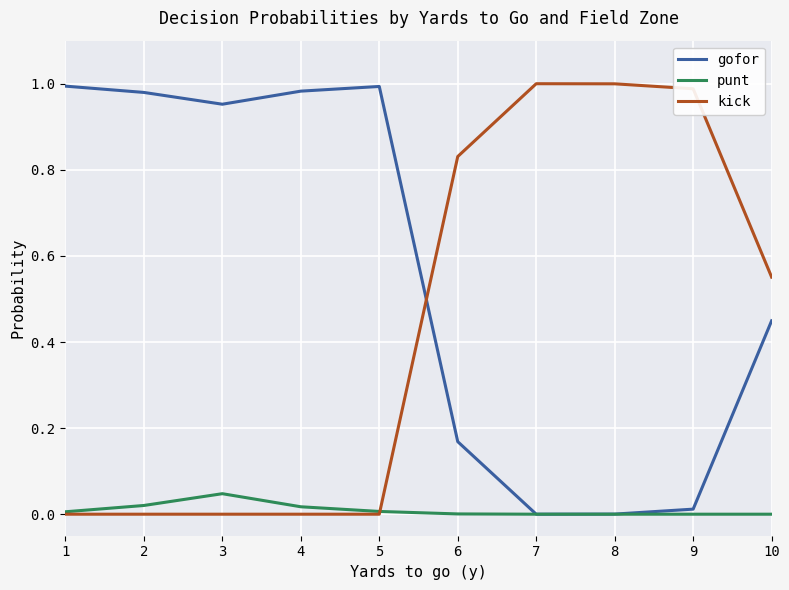

True or false: kick has a value of 0.3 at 10.

False